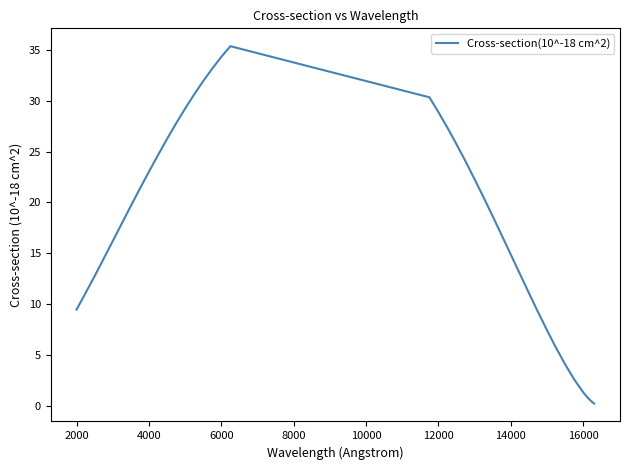

What is the minimum value shown in the chart?

0.2